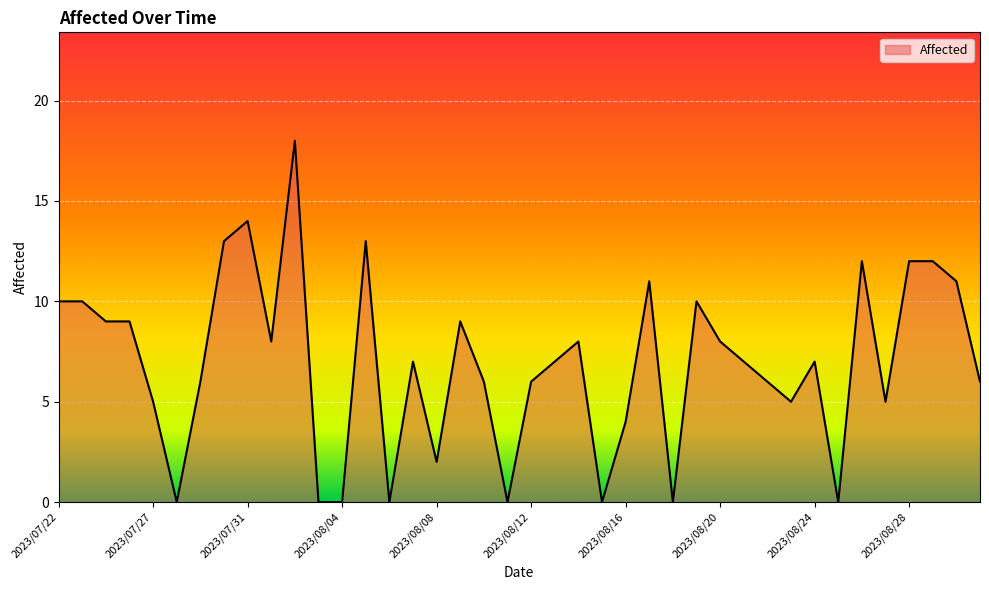

What is the maximum value shown in the chart?

18